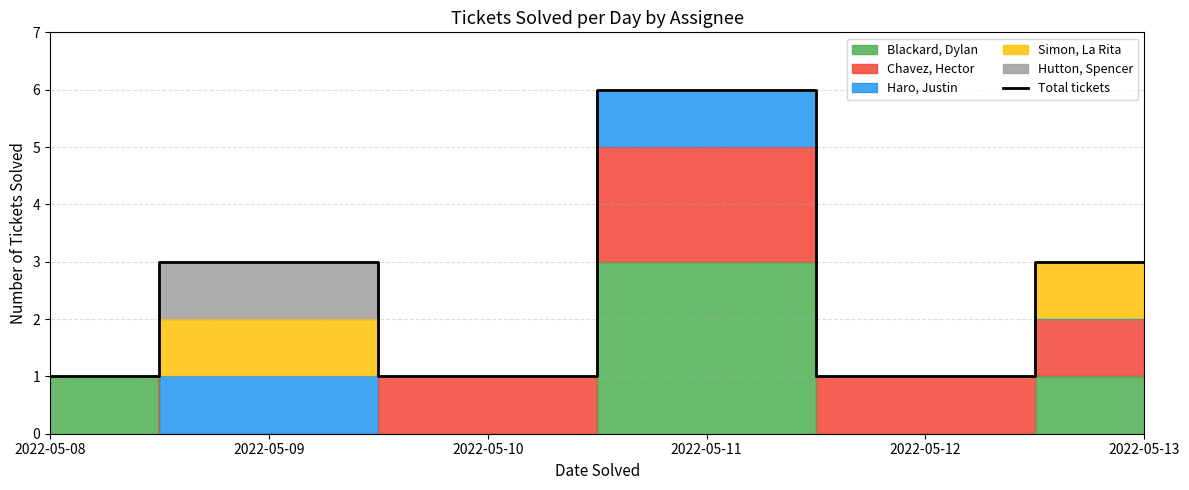

The value at 2022-05-08 is 2. True or false?

False